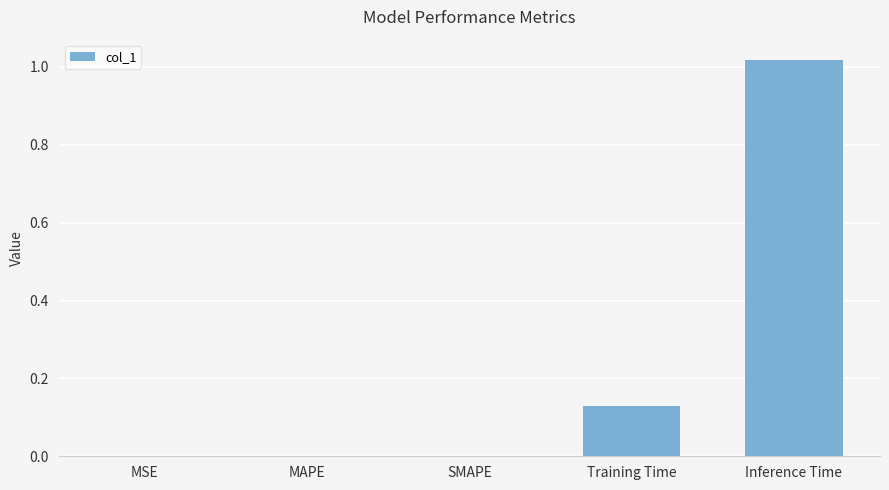

Between Inference Time and Training Time, which is larger?

Inference Time